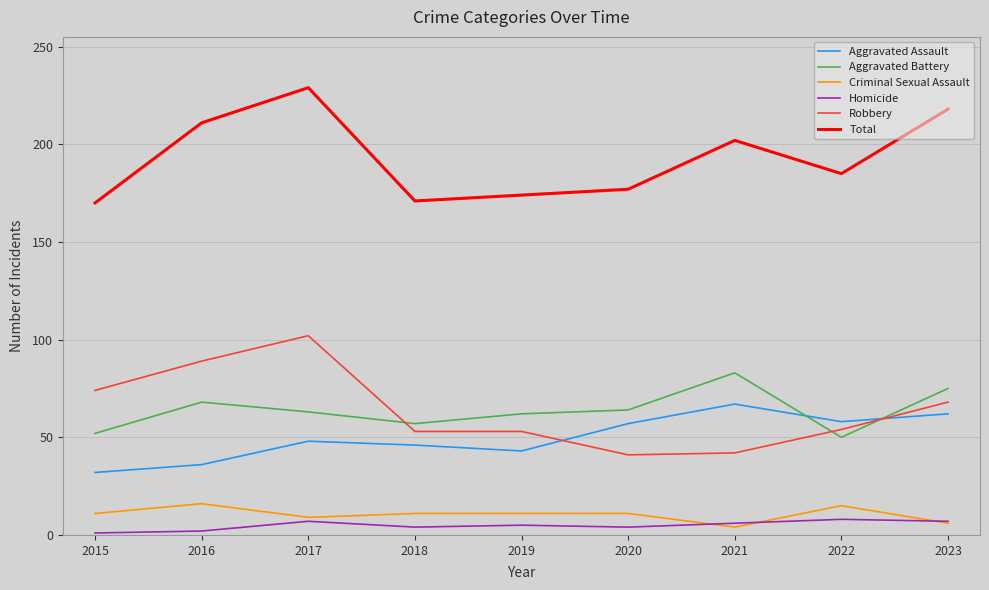

Does the chart display data point markers on the line(s)?

No